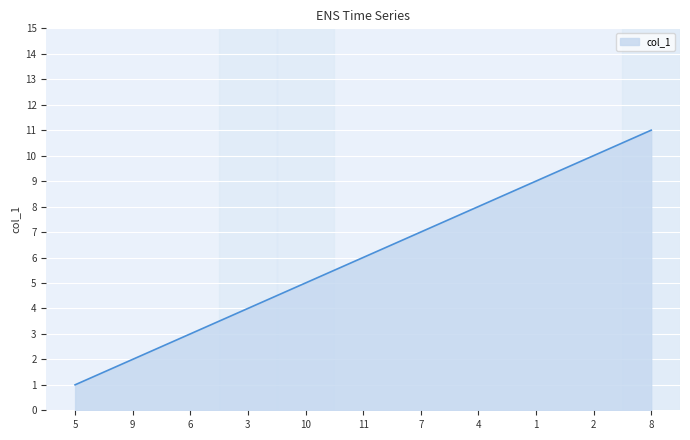

Does the chart have visible grid lines?

Yes